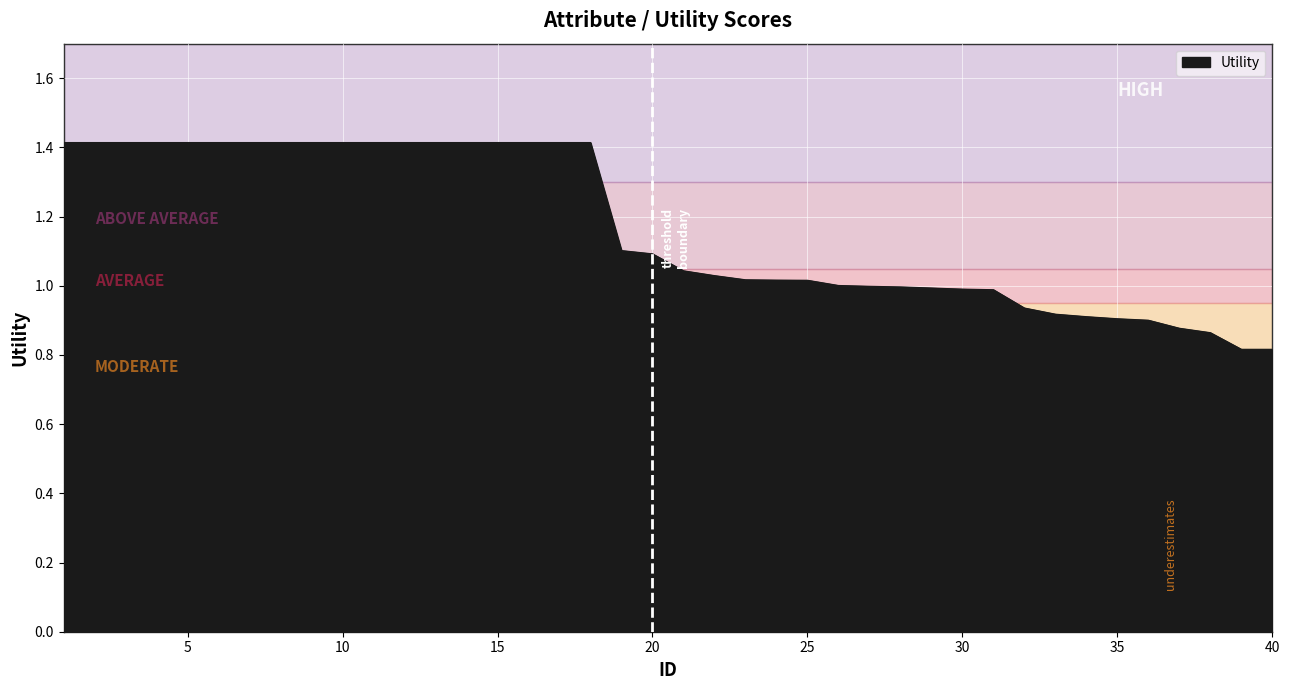

What is the difference between the maximum and minimum values?

0.6